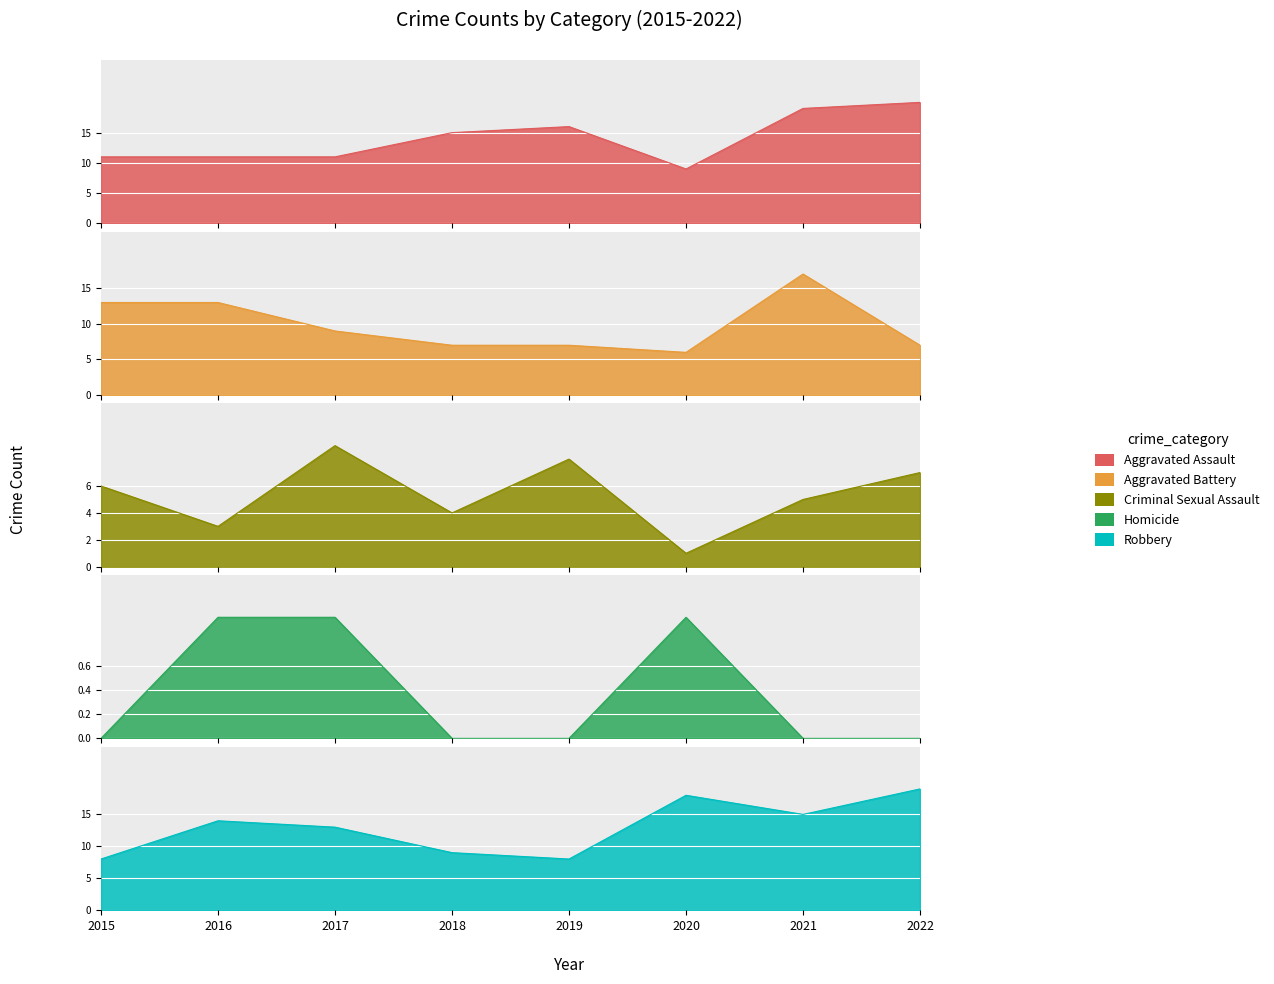

At which category does Aggravated Assault reach its first local peak?

2019